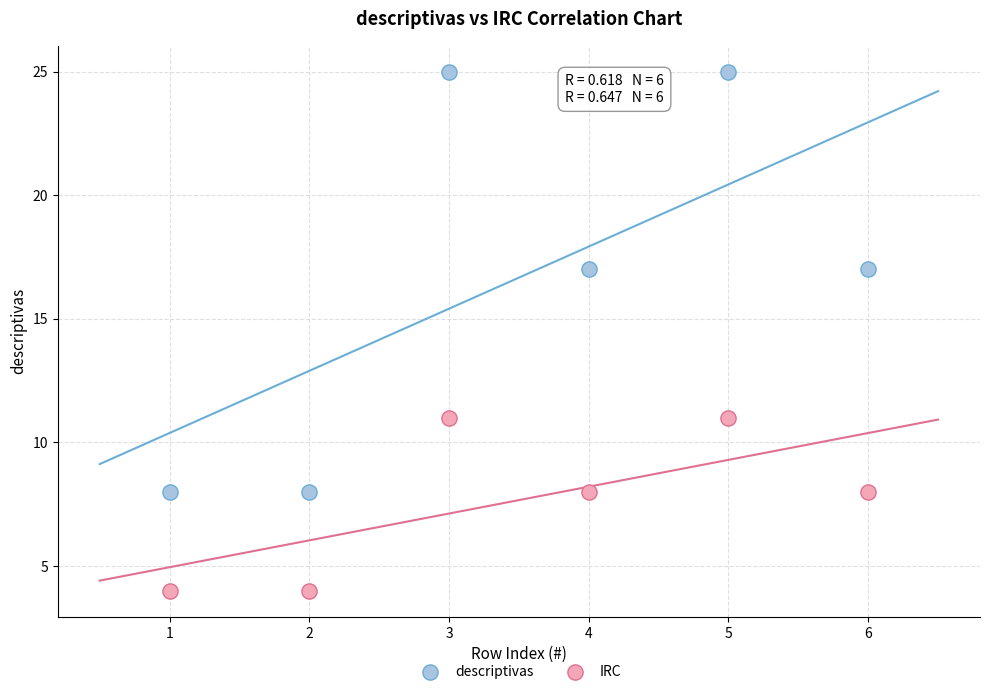

Which series contains the highest Y value?

descriptivas